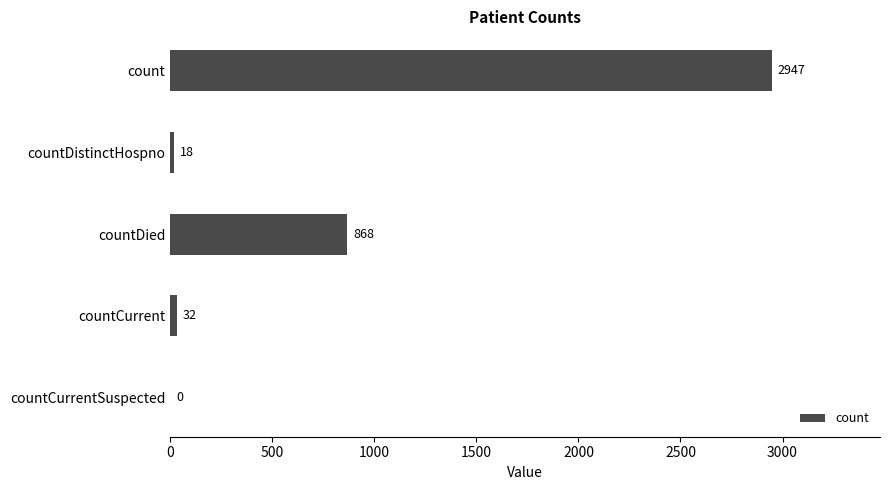

What is the change in value from countDistinctHospno to countDied?

+850